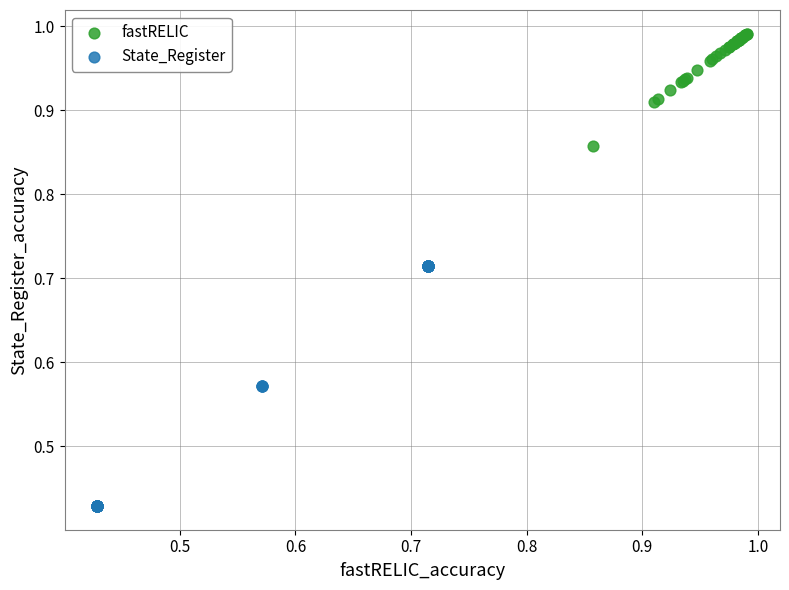

Which series contains the lowest Y value?

State_Register